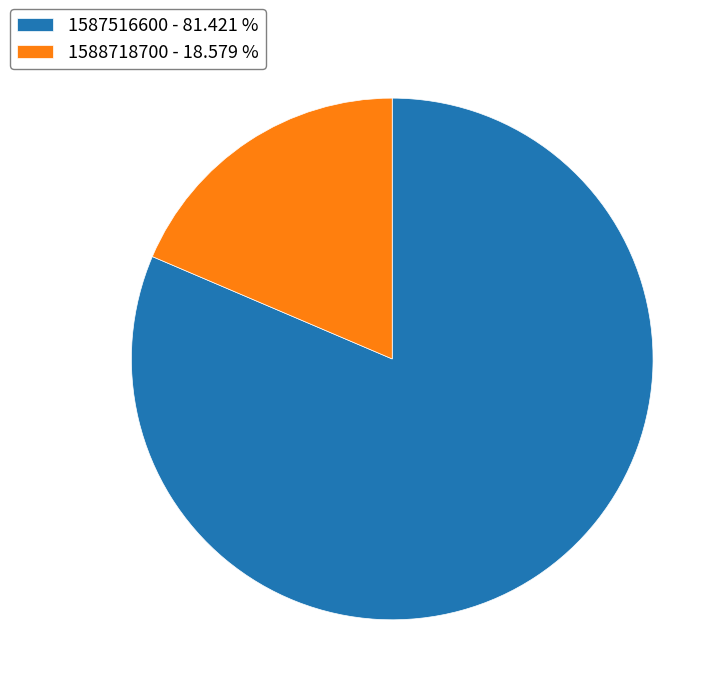

What is the ratio of the value at 1587516600 - 81.421 % to the value at 1588718700 - 18.579 %?

4.4